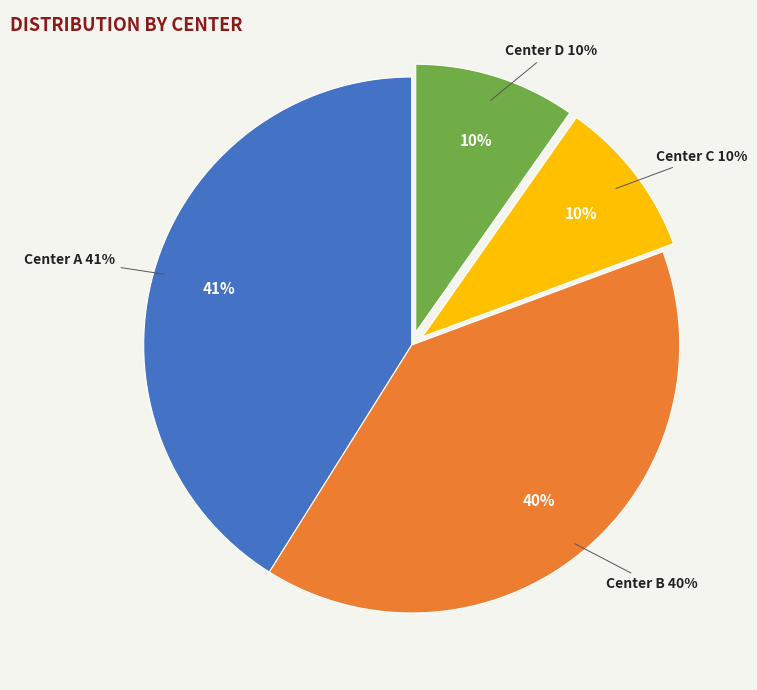

To the nearest percent, what is the average slice percentage?

25%